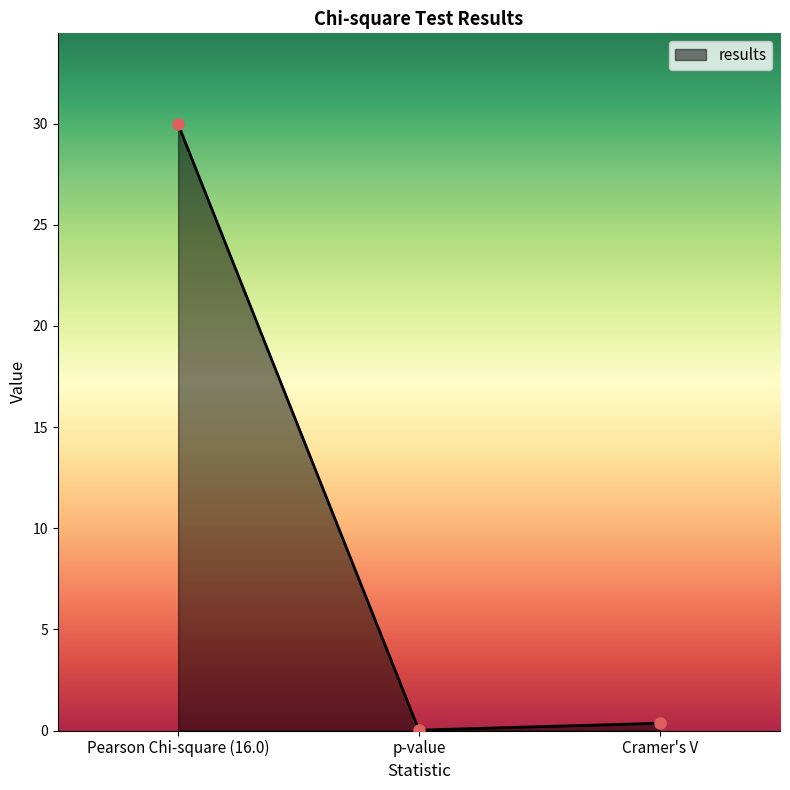

What is the difference between the values at p-value and Cramer's V?

0.3